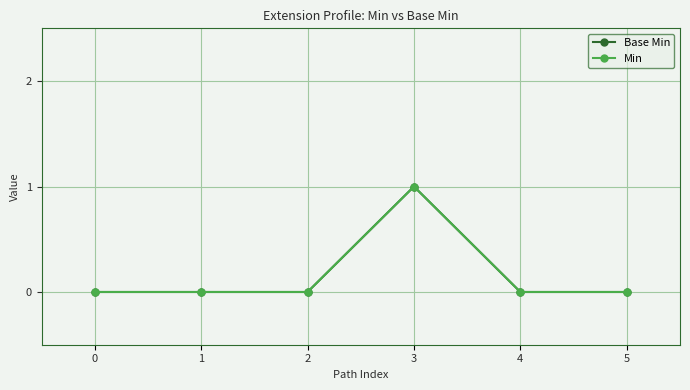

At which category does Base Min reach its first local peak?

3